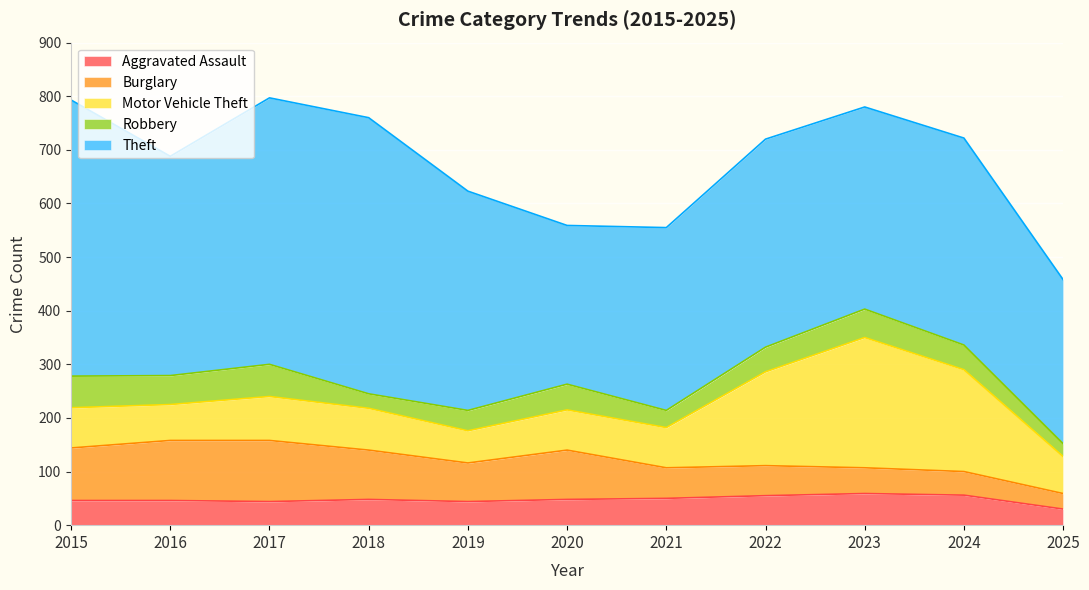

Reading left to right, what are all the values shown in this chart?

Aggravated Assault: 46	46	44	48	44	48	50	55	59	56	30
Burglary: 98	112	114	92	72	92	57	56	48	44	29
Motor Vehicle Theft: 75	67	82	78	60	75	75	175	243	190	69
Robbery: 59	54	60	27	38	48	32	46	53	46	24
Theft: 515	409	497	515	409	296	341	388	377	386	306